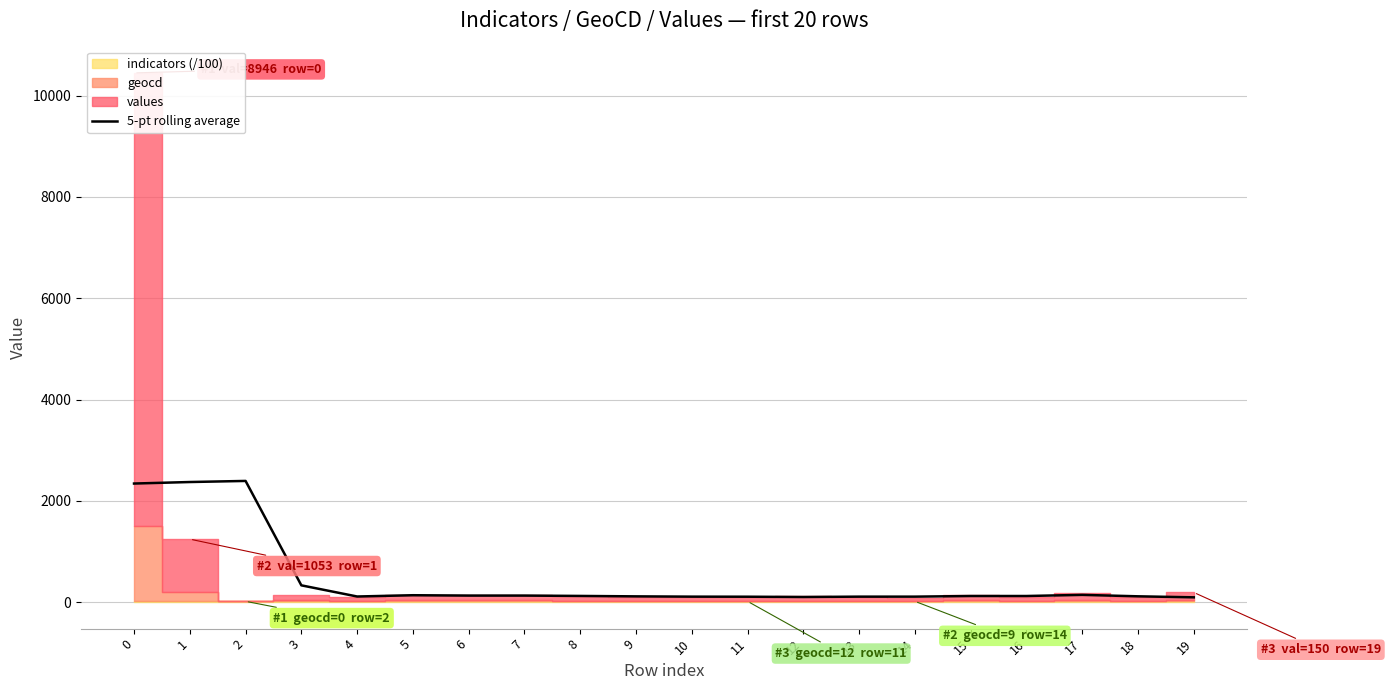

What is the difference between the maximum and minimum values?

2298.0